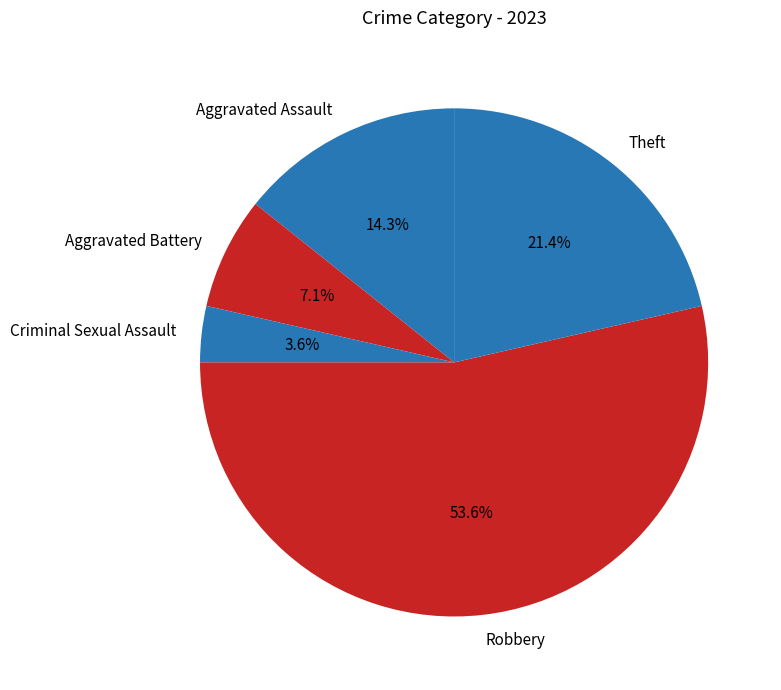

True or false: Aggravated Assault accounts for 1% of the total.

False